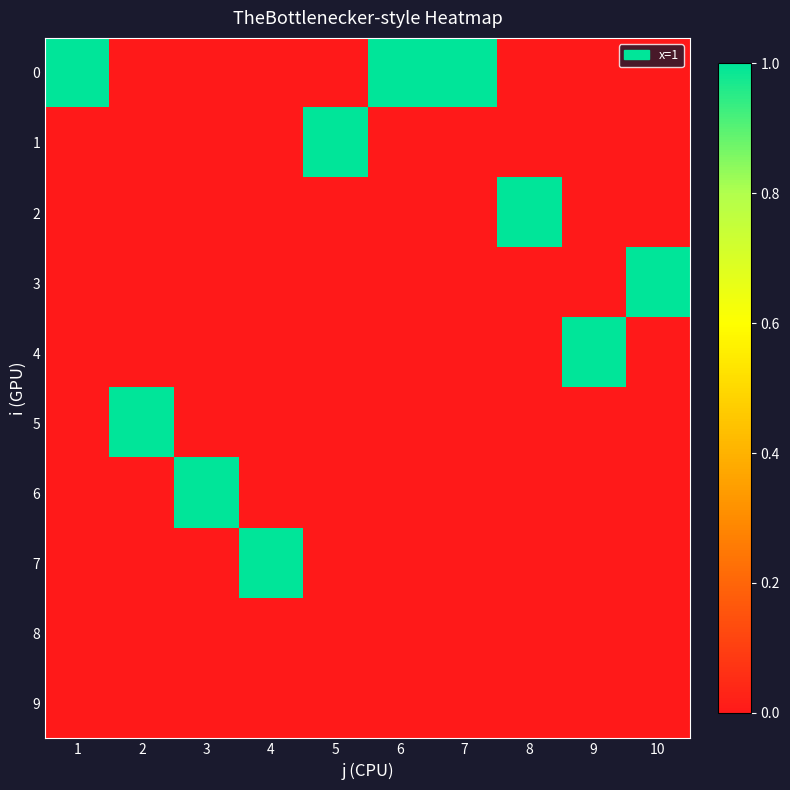

Reading left to right, what are all the values shown in this chart?

0: 1=1	2=0	3=0	4=0	5=0	6=1	7=1	8=0	9=0	10=0
1: 1=0	2=0	3=0	4=0	5=1	6=0	7=0	8=0	9=0	10=0
2: 1=0	2=0	3=0	4=0	5=0	6=0	7=0	8=1	9=0	10=0
3: 1=0	2=0	3=0	4=0	5=0	6=0	7=0	8=0	9=0	10=1
4: 1=0	2=0	3=0	4=0	5=0	6=0	7=0	8=0	9=1	10=0
5: 1=0	2=1	3=0	4=0	5=0	6=0	7=0	8=0	9=0	10=0
6: 1=0	2=0	3=1	4=0	5=0	6=0	7=0	8=0	9=0	10=0
7: 1=0	2=0	3=0	4=1	5=0	6=0	7=0	8=0	9=0	10=0
8: 1=0	2=0	3=0	4=0	5=0	6=0	7=0	8=0	9=0	10=0
9: 1=0	2=0	3=0	4=0	5=0	6=0	7=0	8=0	9=0	10=0